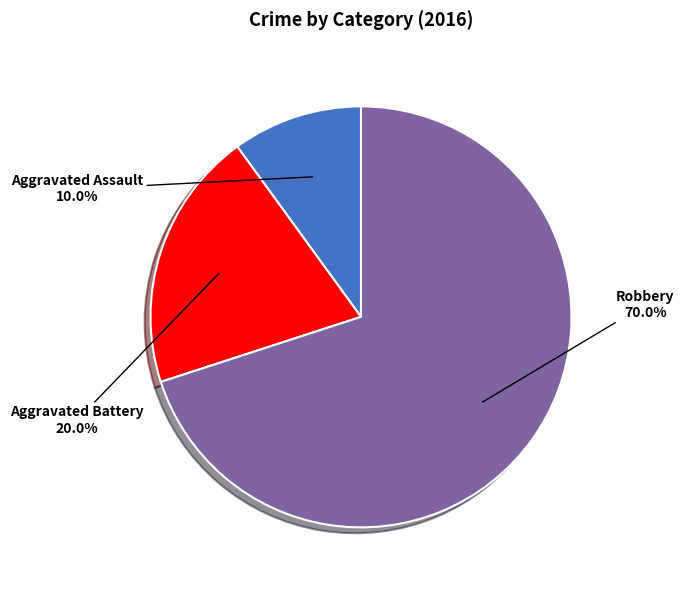

Is there a majority slice in this chart?

Yes